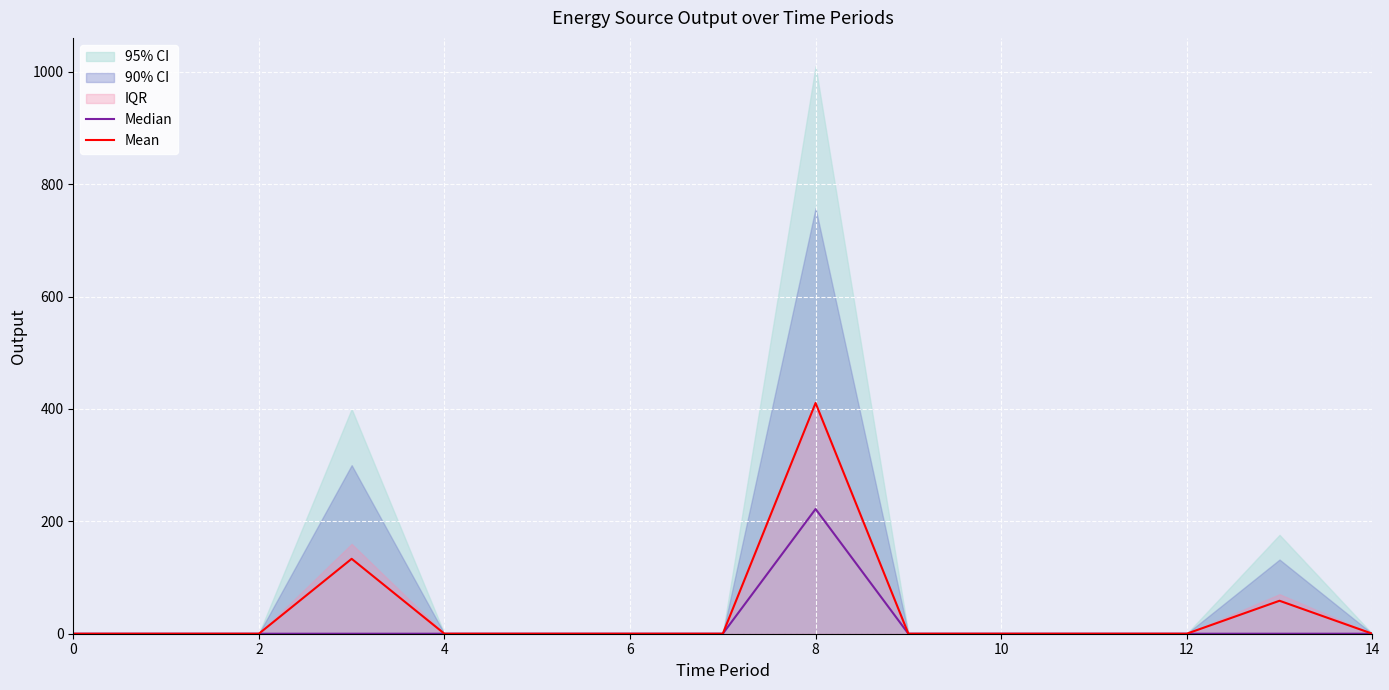

What is the maximum value for Mean?

410.7